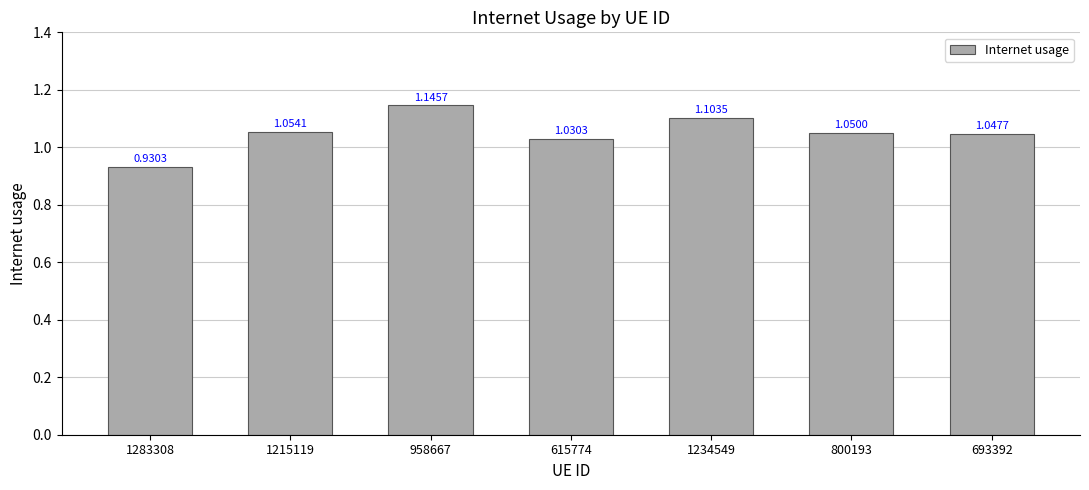

How many categories are shown in the chart?

7